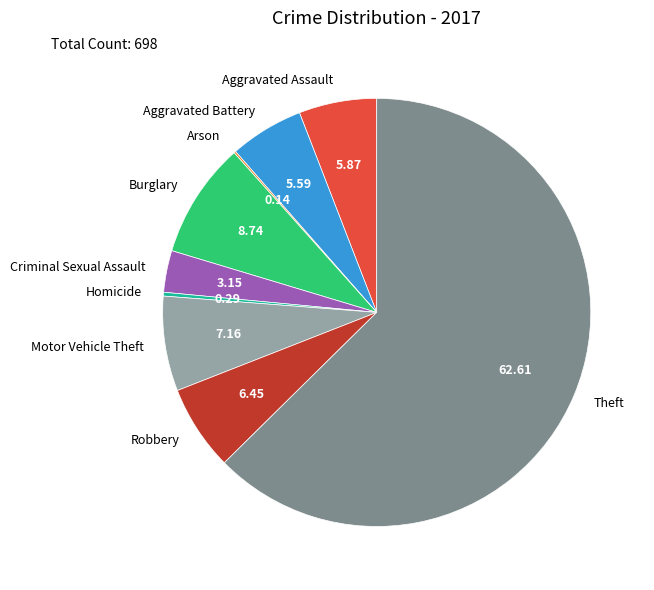

Combined, do Burglary and Criminal Sexual Assault account for over 50%?

No